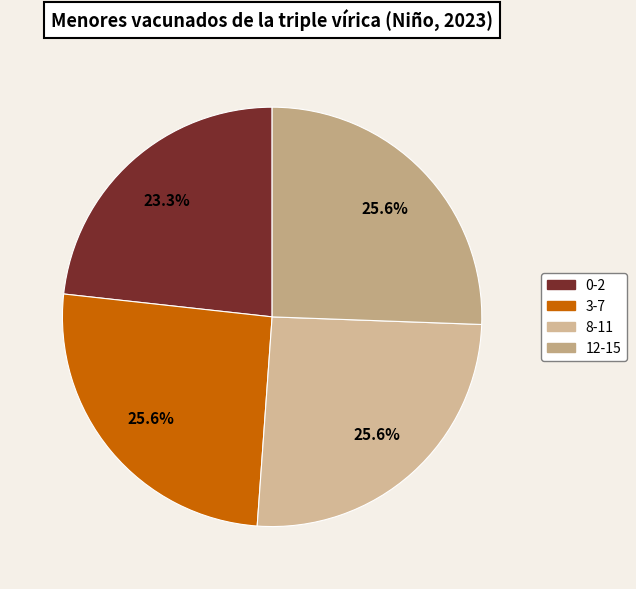

How many slices are in this pie chart?

4